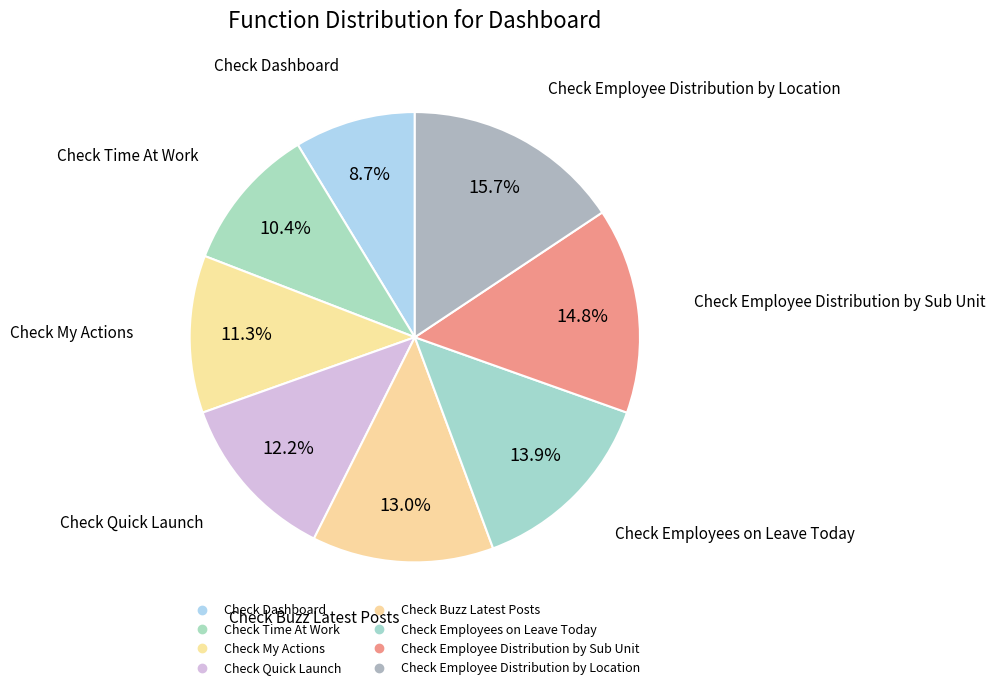

How many slices are in this pie chart?

8